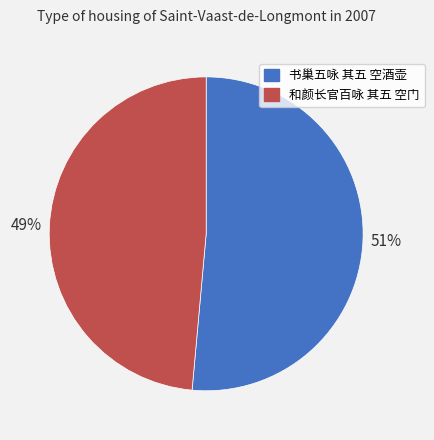

True or false: 书巢五咏 其五 空酒壶 accounts for 51% of the total.

True